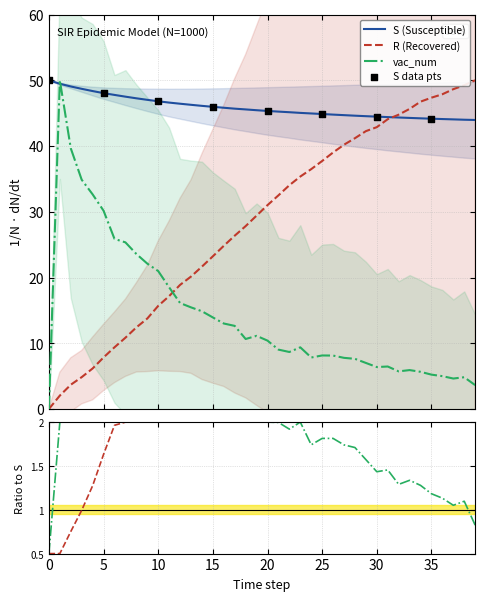

At how many categories does at least one series exceed 45?

31